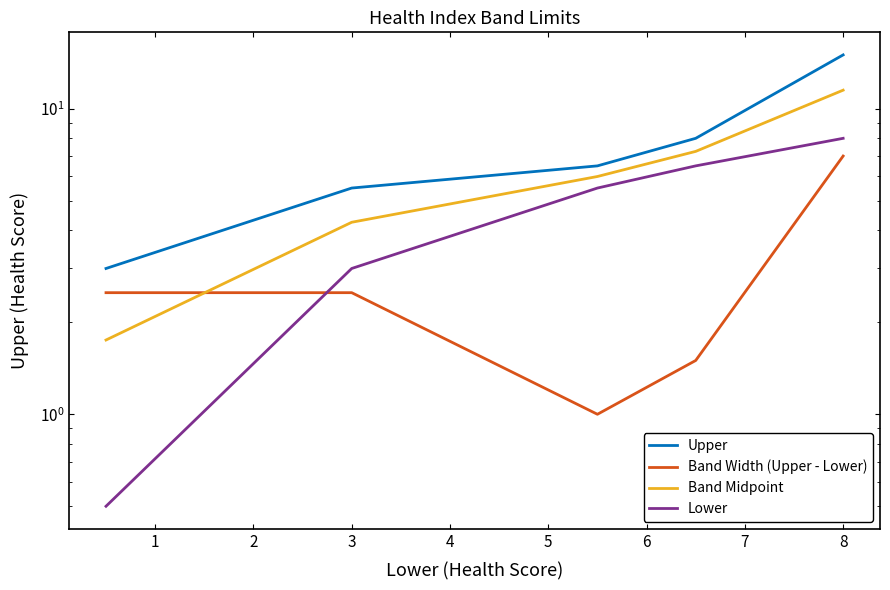

Which series ends up on top after the final intersection of Band Width (Upper - Lower) and Band Midpoint?

Band Midpoint